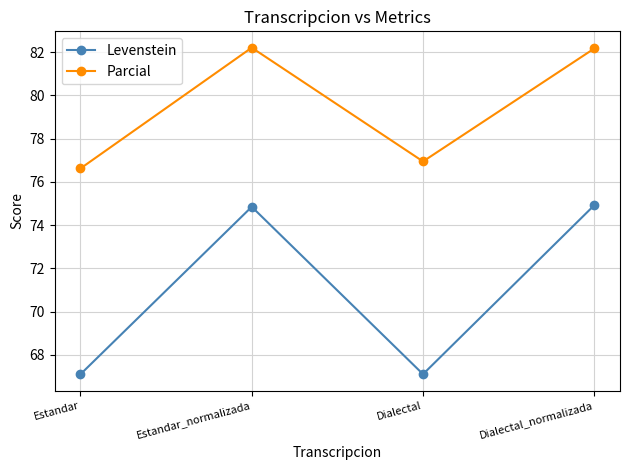

The value of Parcial at Dialectal_normalizada is 43.6. True or false?

False